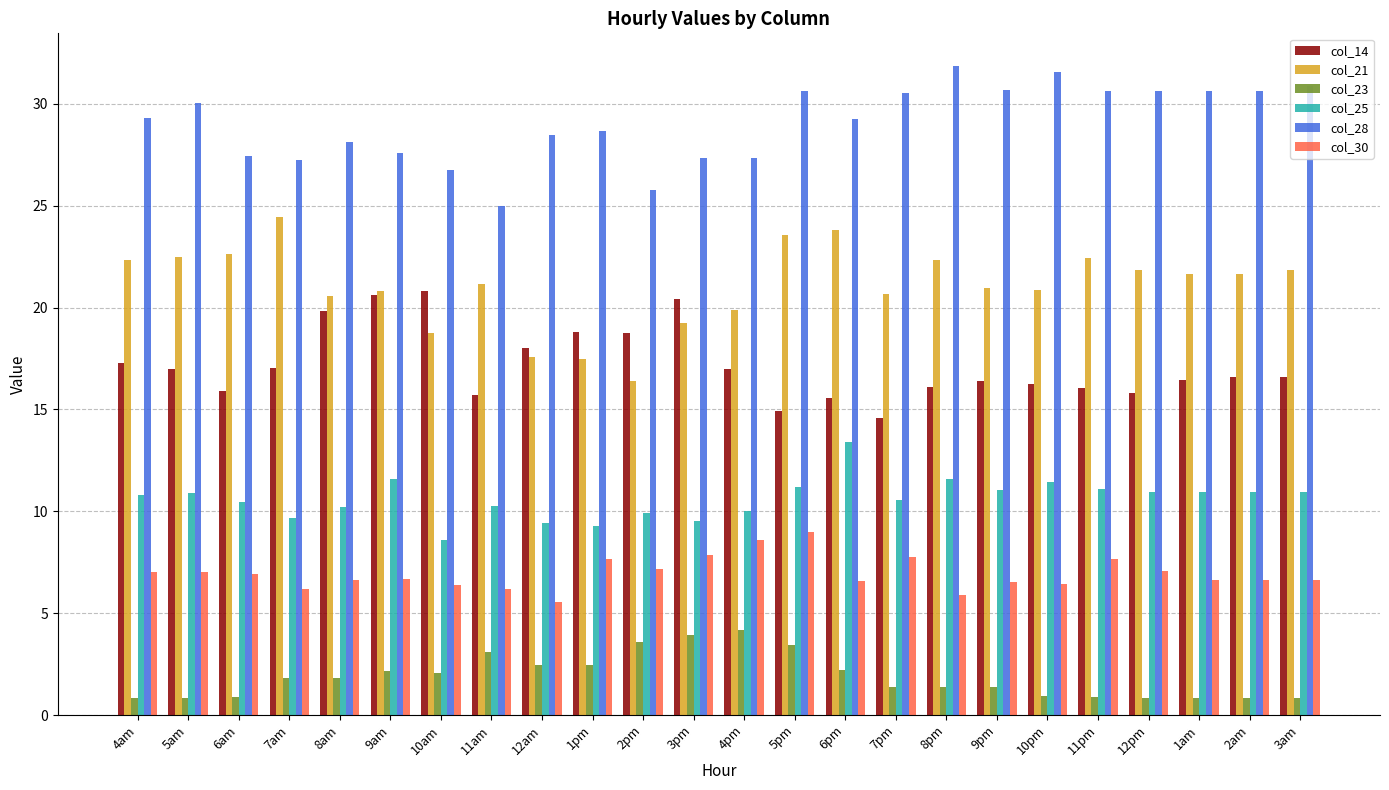

At 10pm, list the series in order from smallest to largest.

col_23, col_30, col_25, col_14, col_21, col_28